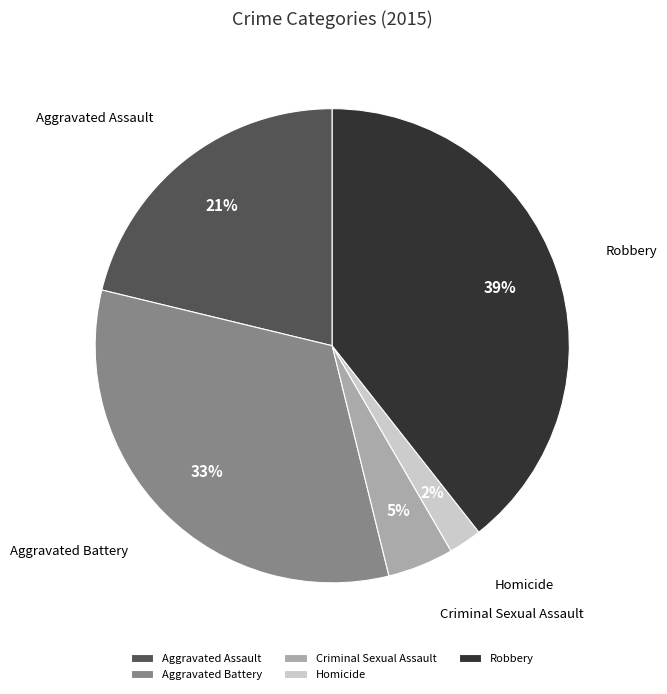

How many segments does this pie chart have?

5